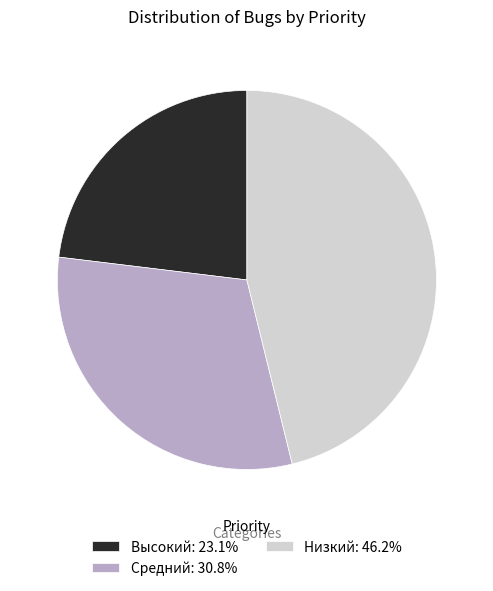

What is the ratio of the value at Высокий: 23.1% to the value at Низкий: 46.2%?

0.5